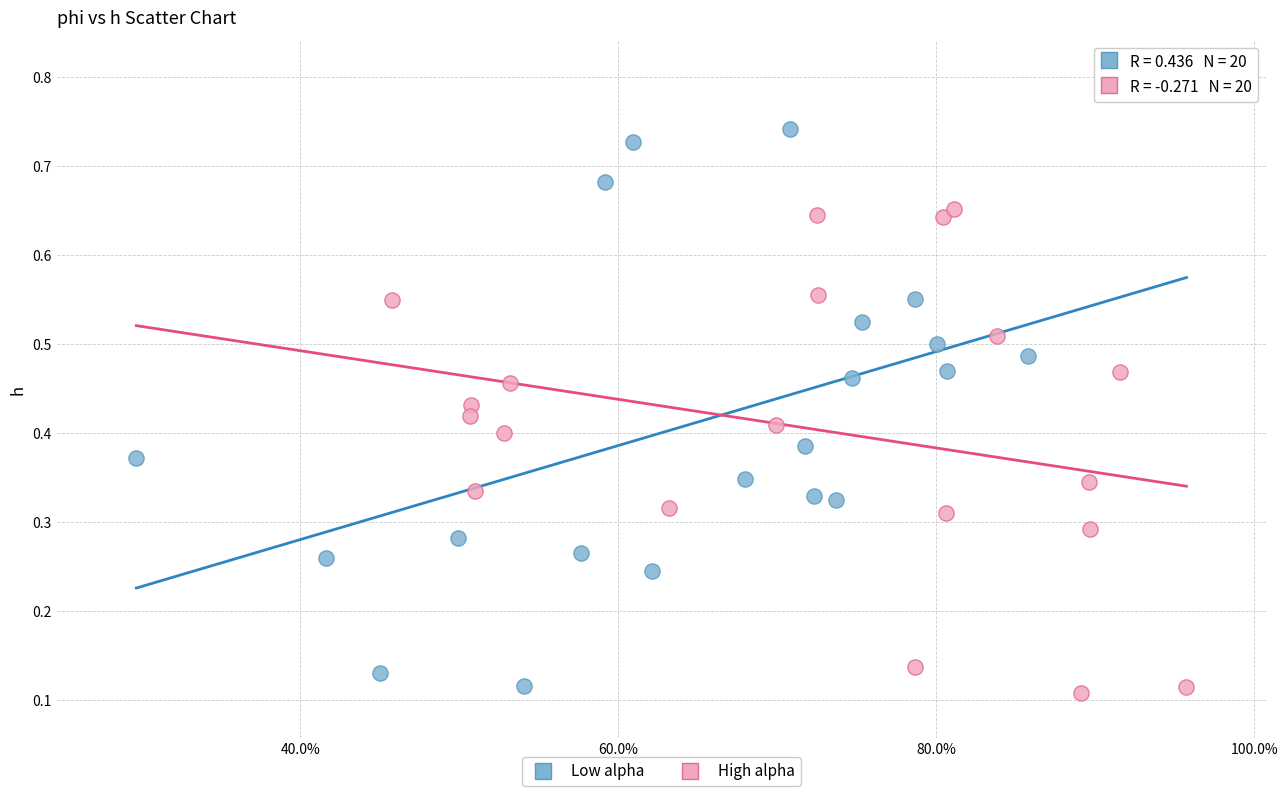

Which series has the largest Y range (max minus min)?

Low alpha